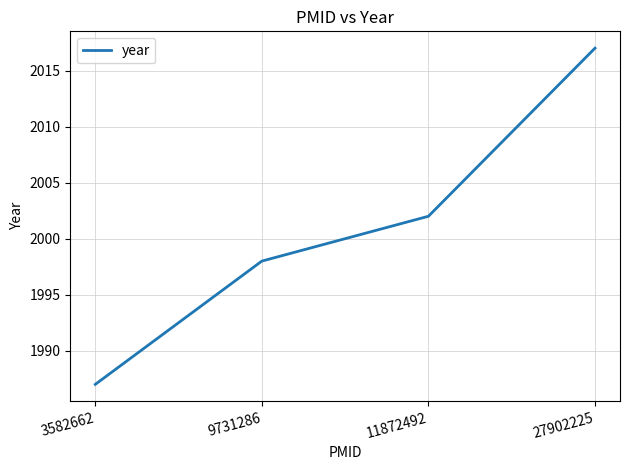

Which has a higher value, 27902225 or 11872492?

27902225